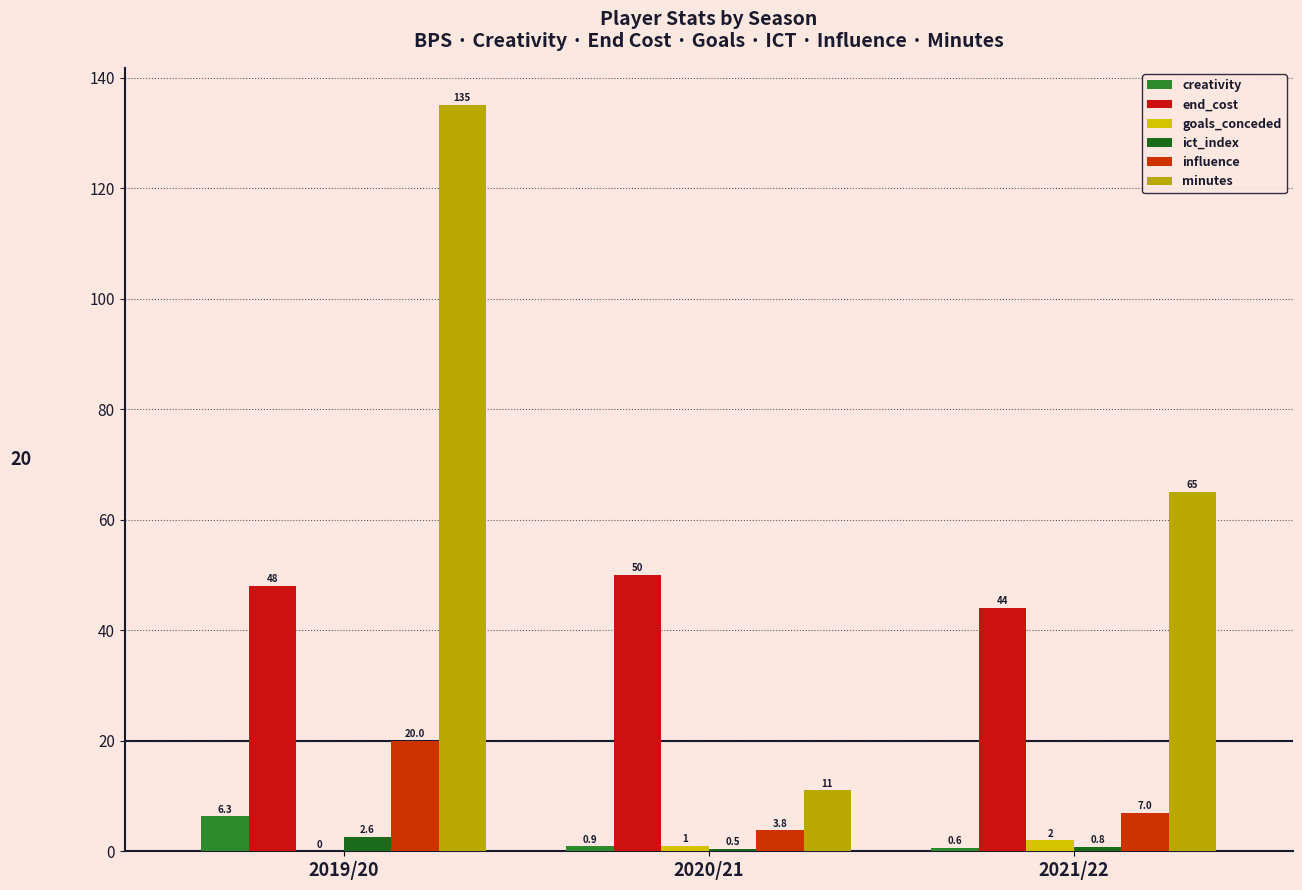

At which label is minutes closest to 73?

2021/22